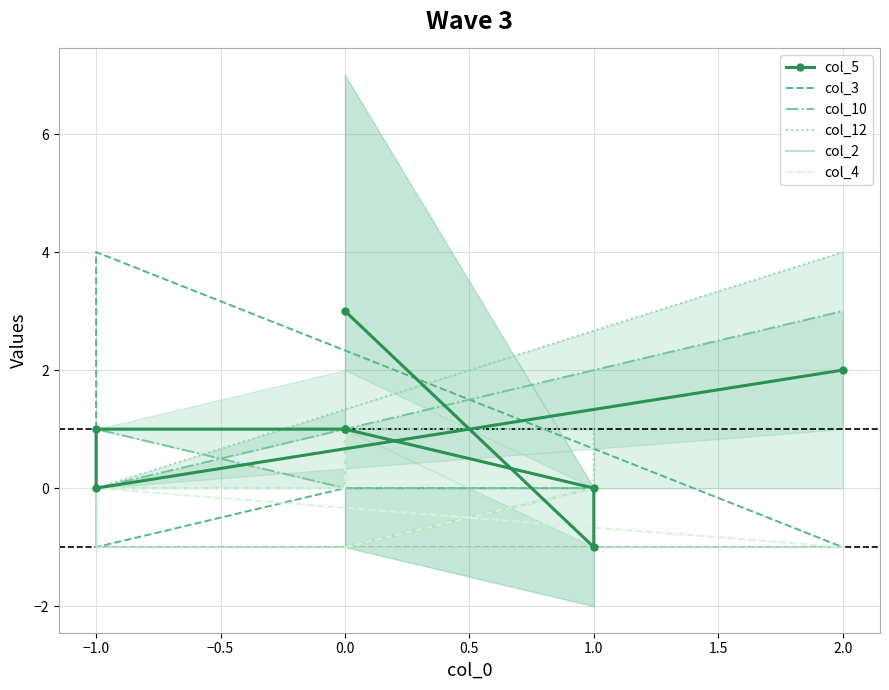

How many data points in col_10 are above 0?

2